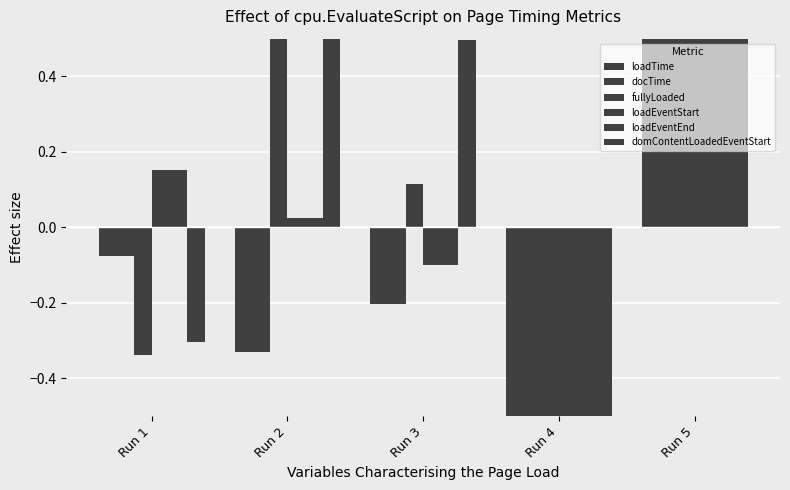

How many data points does each series have?

5